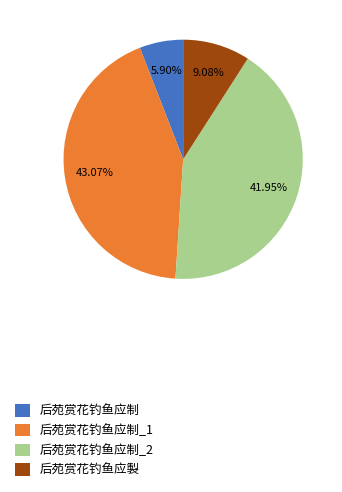

Is there any slice that represents more than half of the pie?

No